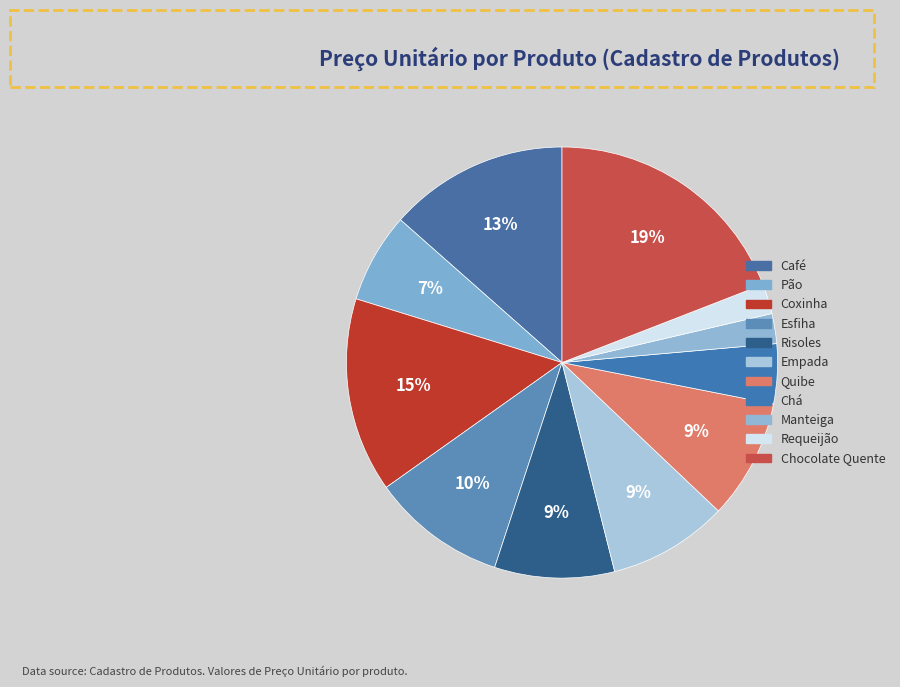

What percentage is NOT represented by Chocolate Quente?

80.9%